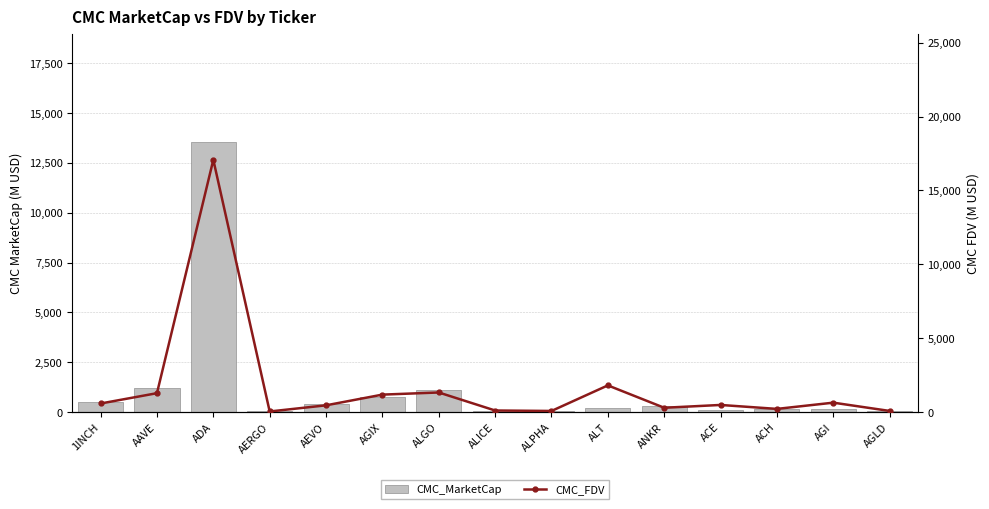

Which category has the highest value in the CMC_MarketCap series?

ADA